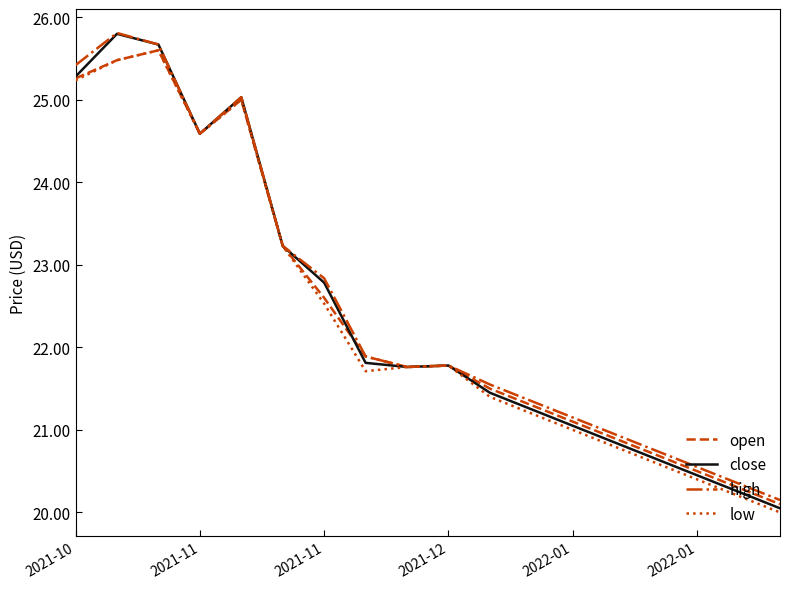

What is the maximum value shown in the chart?

25.8